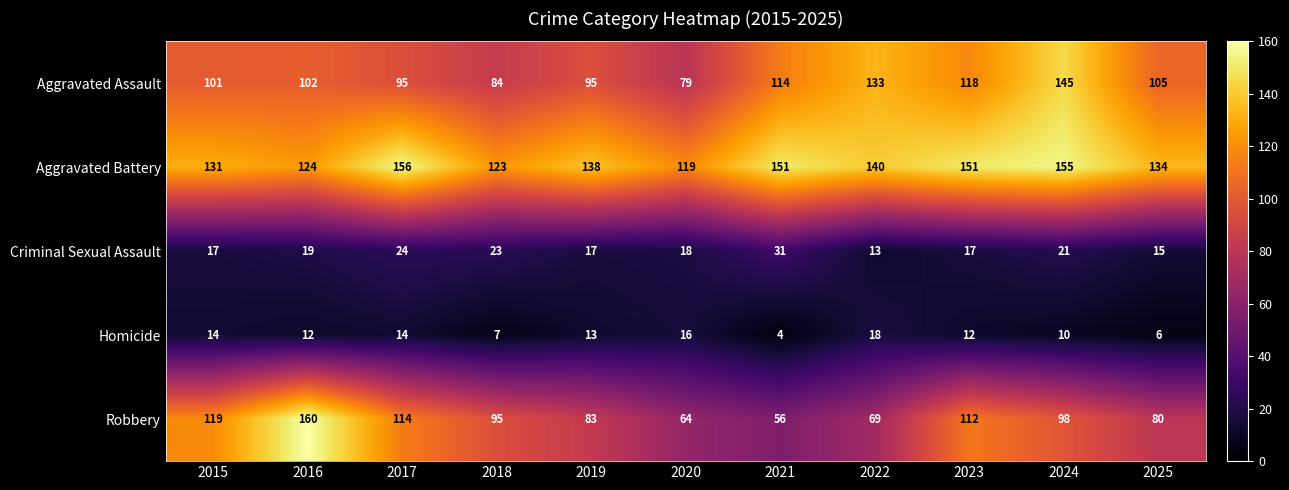

True or false: Aggravated Battery has a value of 140 at 2022.

True